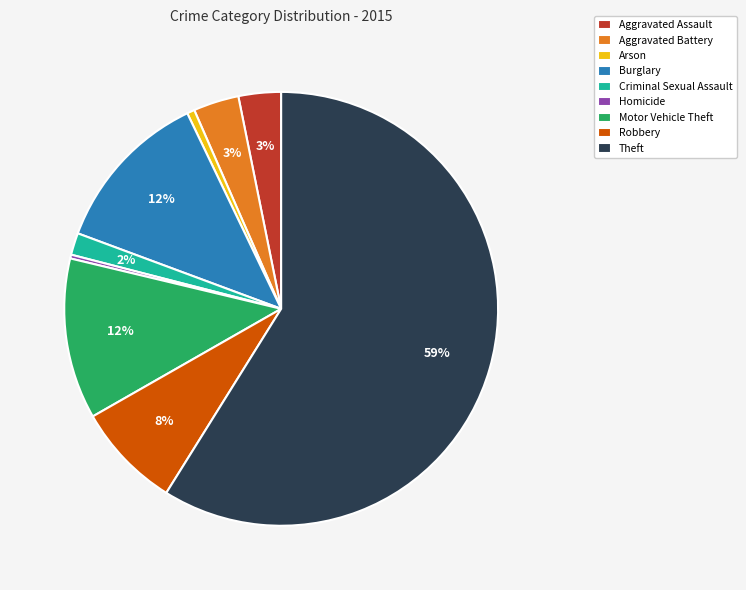

Do Arson and Motor Vehicle Theft together represent more than half of the pie?

No